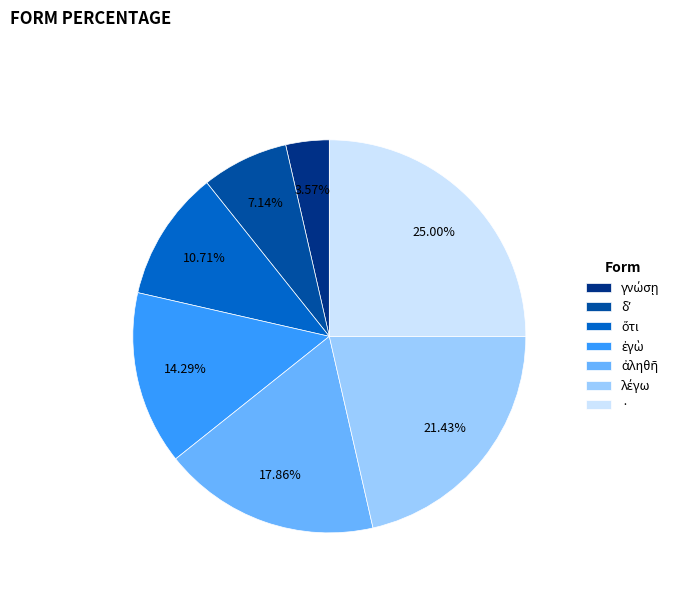

Does any single category account for the majority?

No